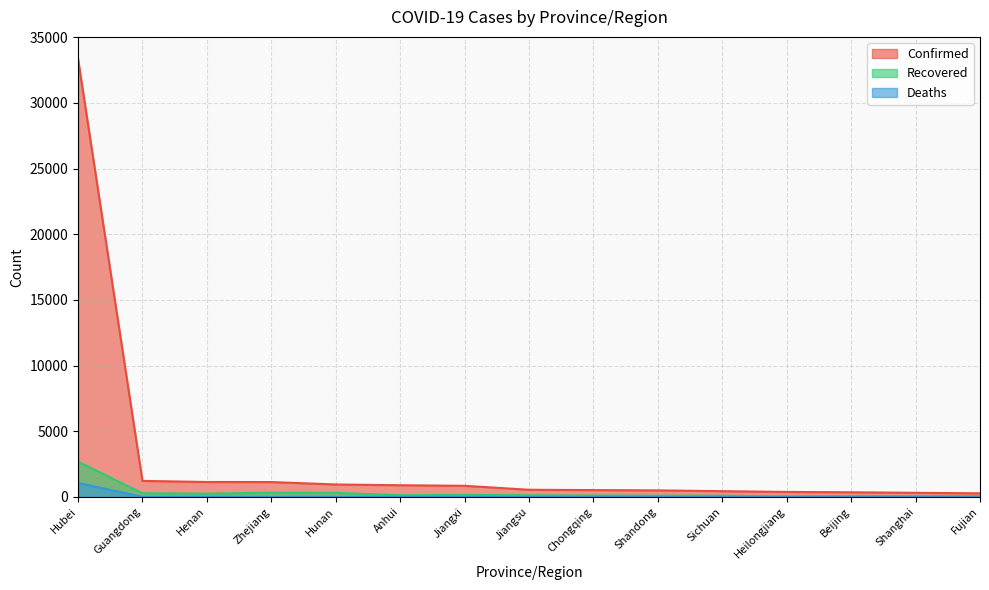

What are all the series names shown in the legend?

Confirmed, Recovered, Deaths